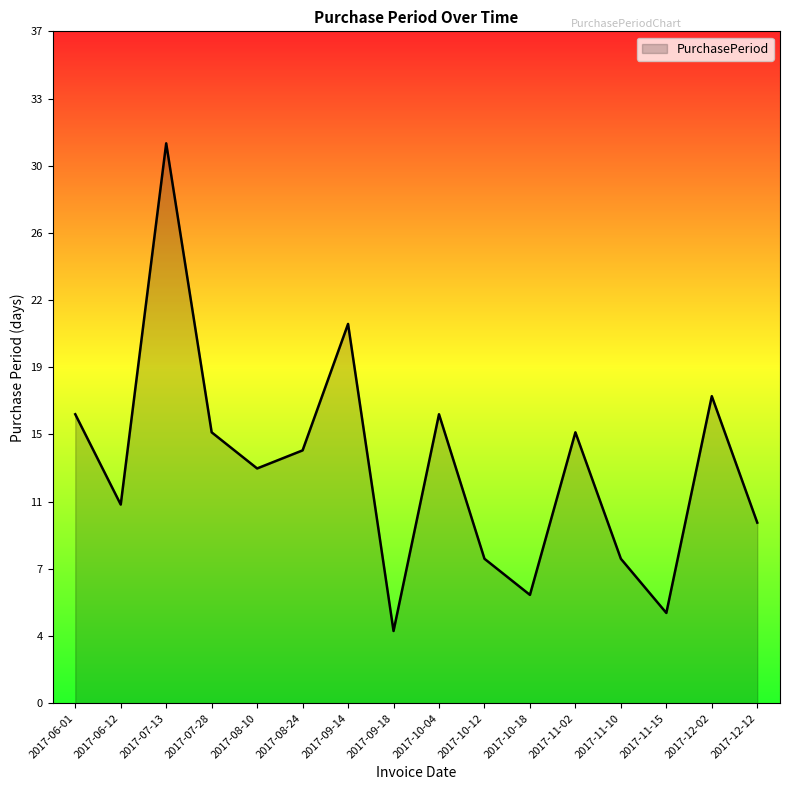

Does the chart display data point markers on the line(s)?

No